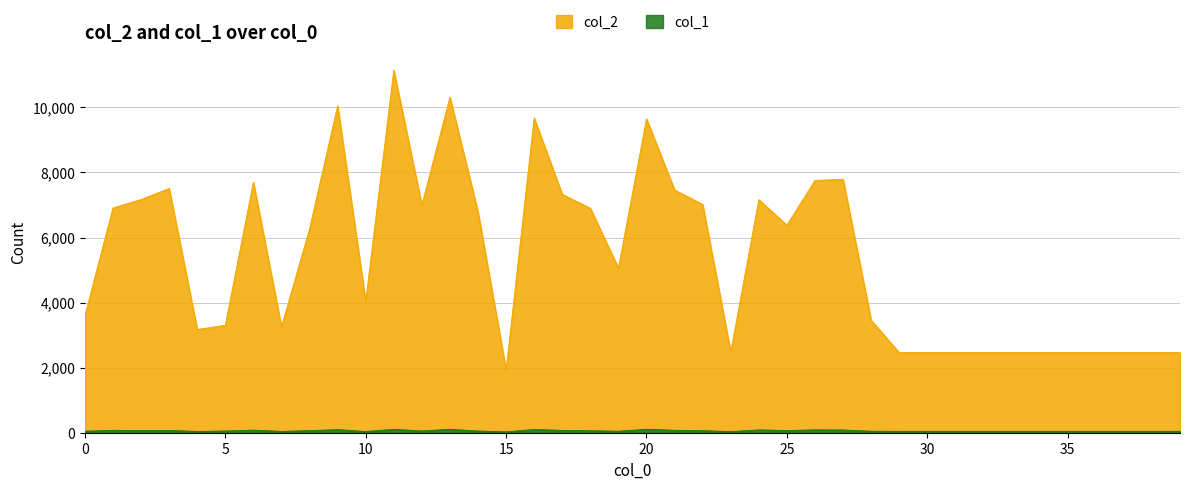

Where is col_2 nearest to the value 6534?

25